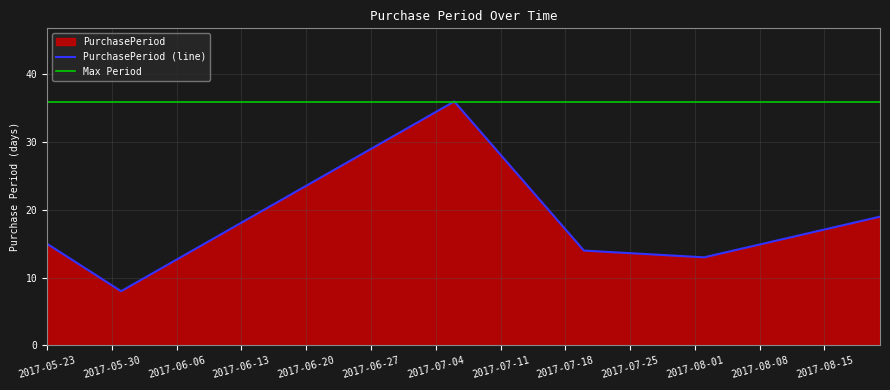

What position from the right is 2017-05-31?

5